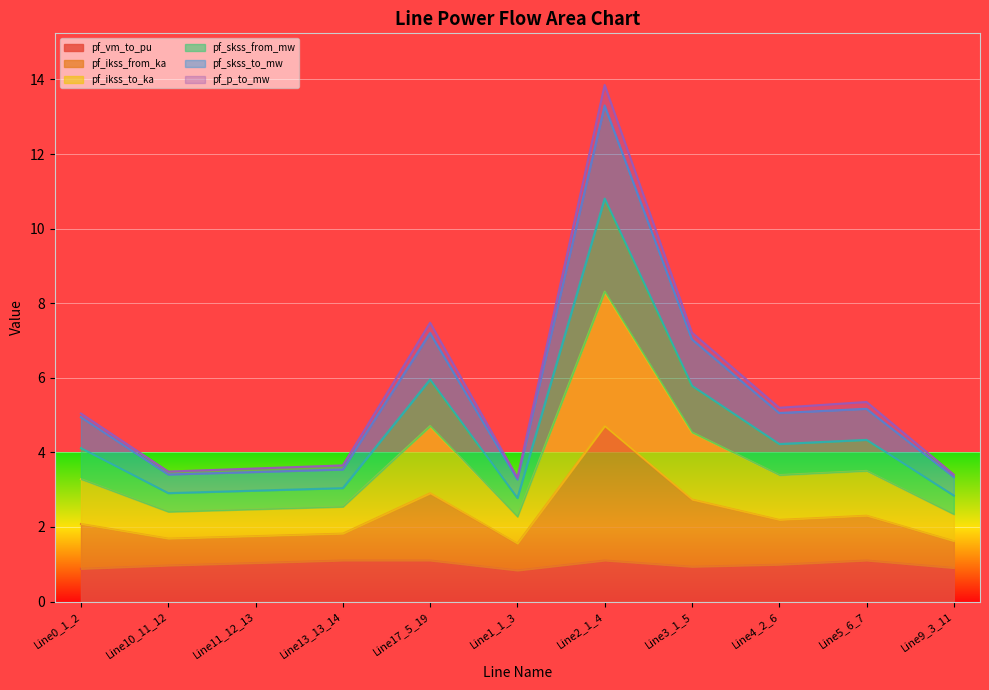

Where is the first local minimum for pf_vm_to_pu?

Line1_1_3